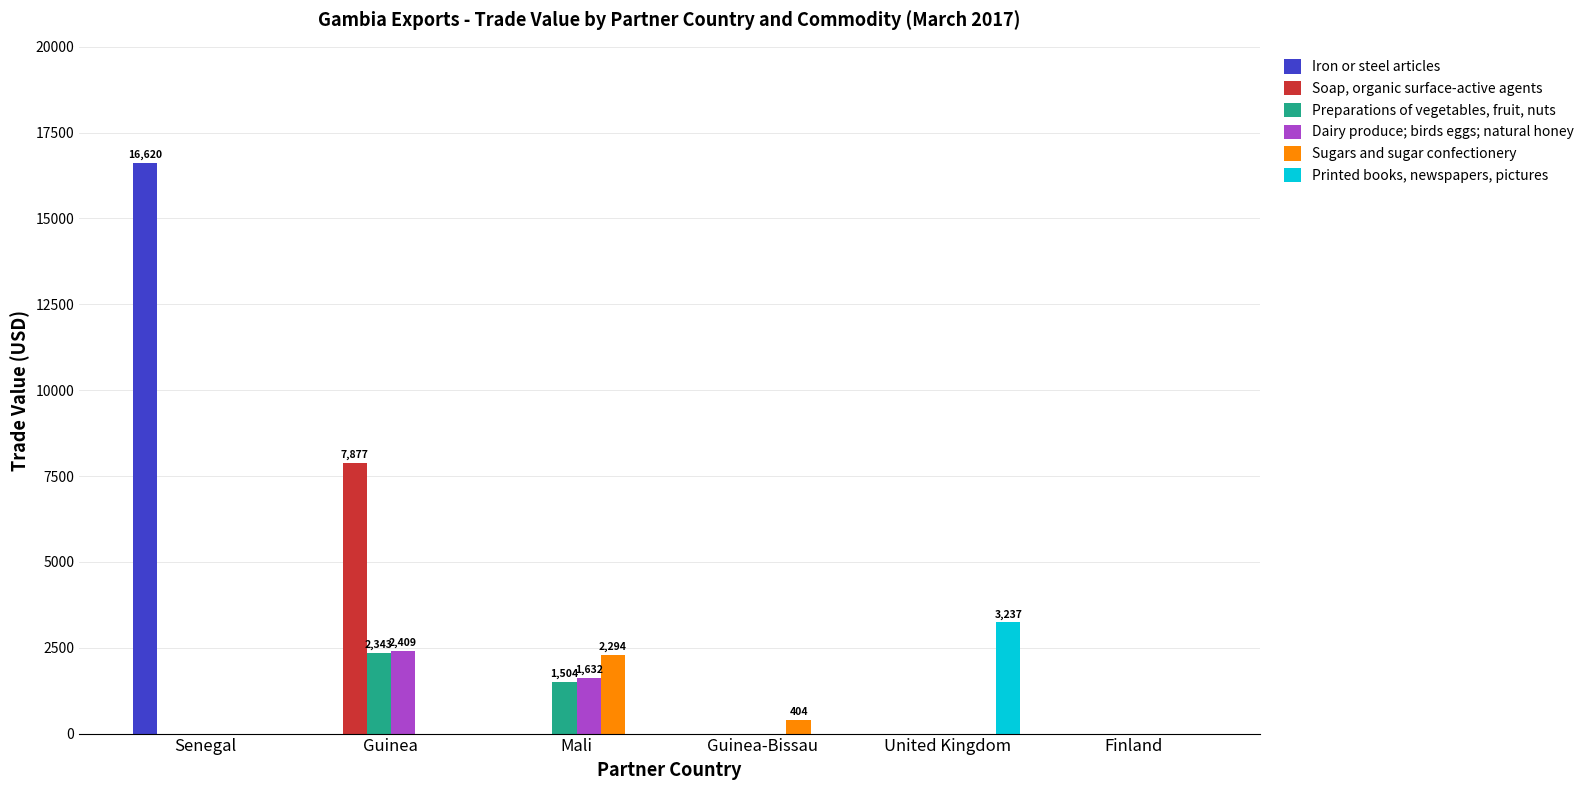

Reading left to right, extract all data points from this chart.

Iron or steel articles: 16620	0	0	0	0	0
Soap, organic surface-active agents: 0	7877	0	0	0	0
Preparations of vegetables, fruit, nuts: 0	2343	1504	0	0	0
Dairy produce; birds eggs; natural honey: 0	2409	1632	0	0	0
Sugars and sugar confectionery: 0	0	2294	404	0	0
Printed books, newspapers, pictures: 0	0	0	0	3237	0